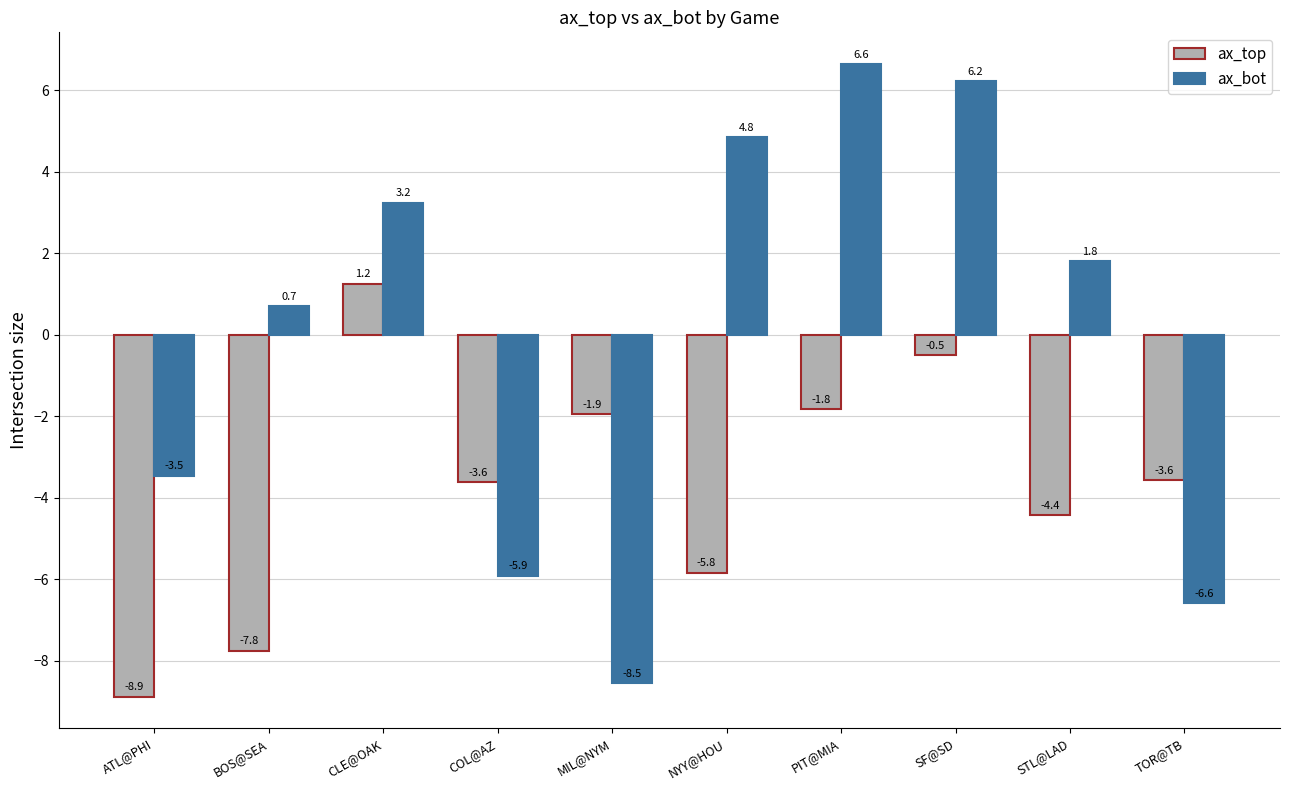

Rank the categories by ax_bot value from highest to lowest.

PIT@MIA, SF@SD, NYY@HOU, CLE@OAK, STL@LAD, BOS@SEA, ATL@PHI, COL@AZ, TOR@TB, MIL@NYM